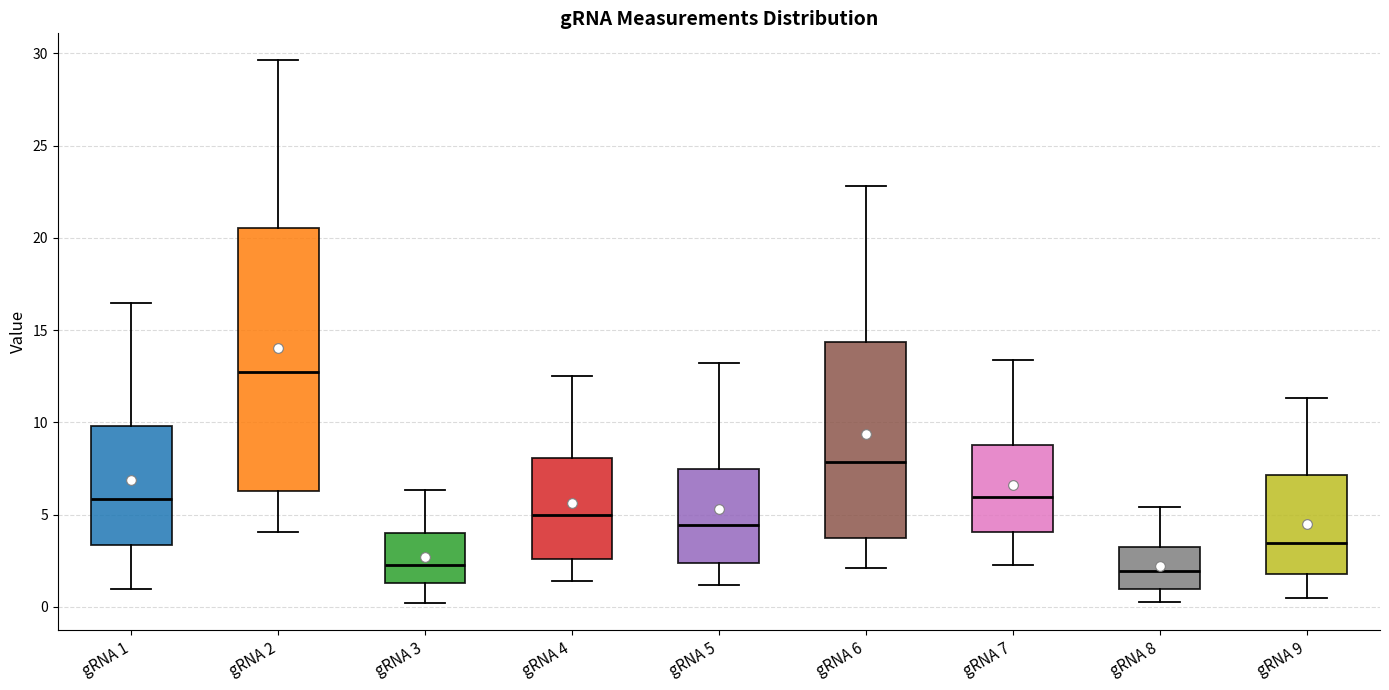

Where does the upper whisker of the box for gRNA 6 end on the y-axis? The values are not printed on the chart, so give them approximately, as read against the axis.

23.0